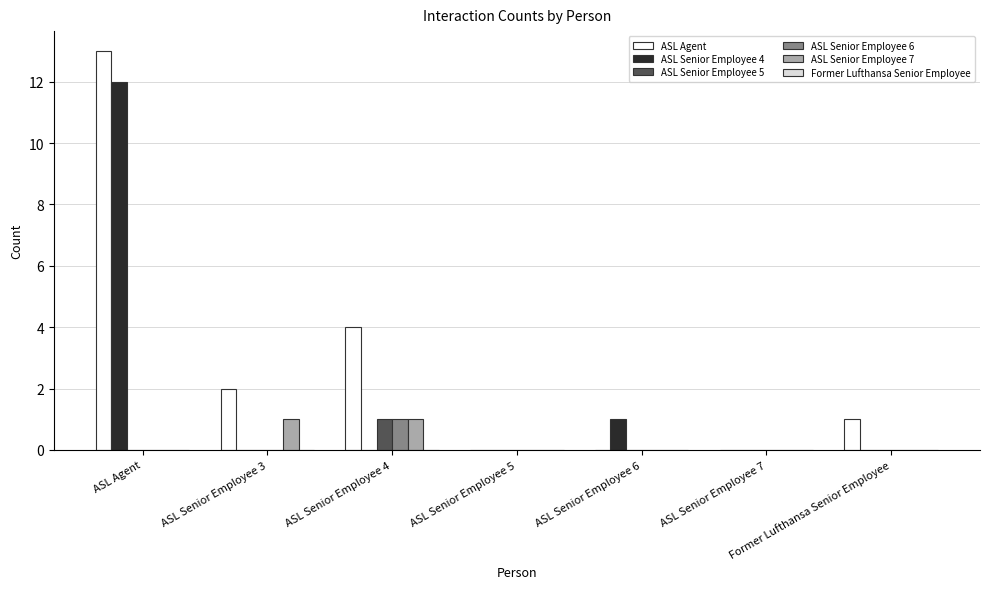

Which series changed the most between ASL Senior Employee 4 and ASL Senior Employee 7?

ASL Agent